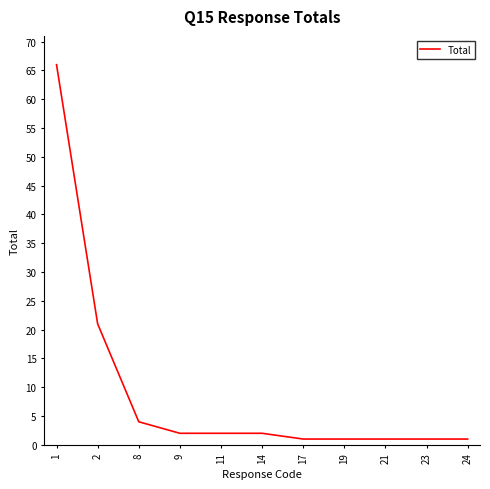

What is the difference between the maximum and minimum values?

65